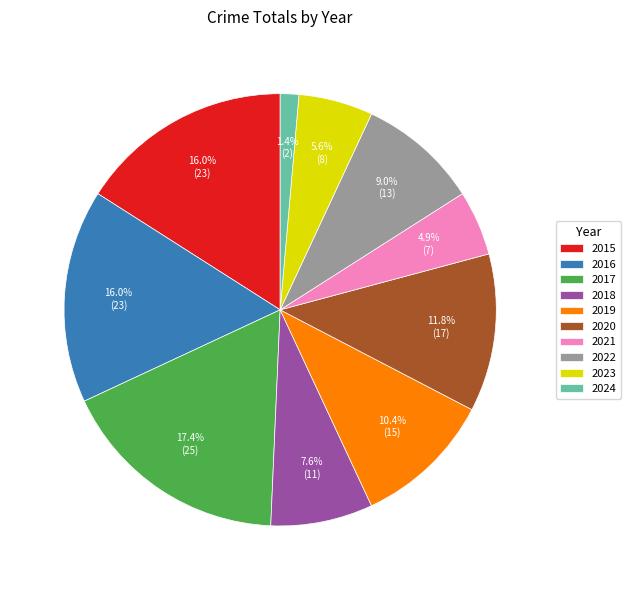

Between 2020 and 2018, which is larger?

2020